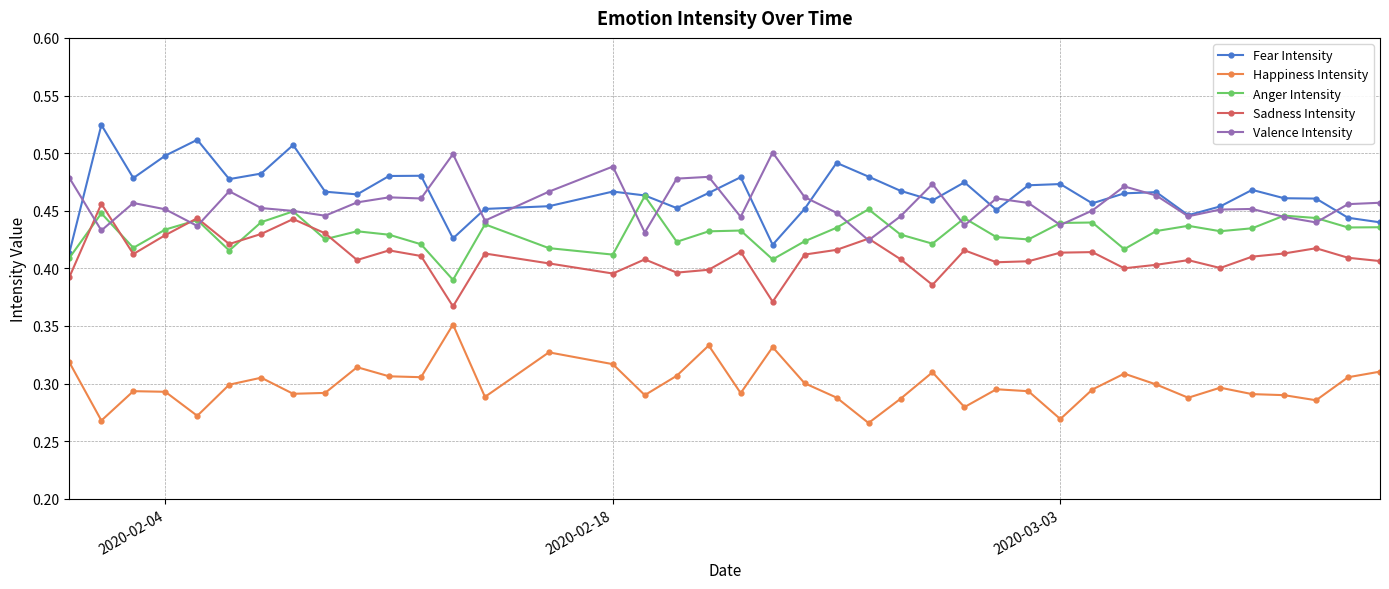

What are all the series names shown in the legend?

Fear Intensity, Happiness Intensity, Anger Intensity, Sadness Intensity, Valence Intensity